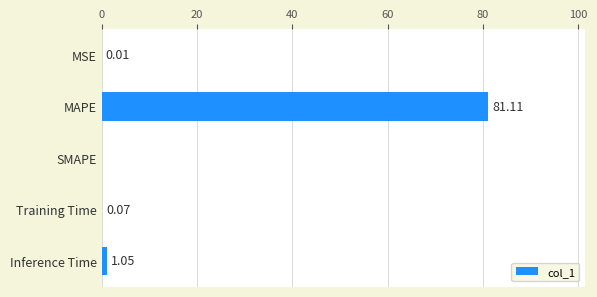

What is the change in value from MAPE to Inference Time?

-80.1